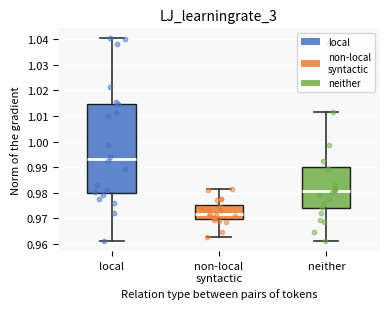

Reading left to right, read every box against the y-axis: the position of its median line, the range the box covers, and the ends of its whiskers. The values are not printed on the chart, so give them approximately, as read against the axis.

local: median 0.993, box 0.980 to 1.015, whiskers 0.961 to 1.040
non-local syntactic: median 0.972, box 0.970 to 0.975, whiskers 0.963 to 0.982
neither: median 0.981, box 0.974 to 0.990, whiskers 0.961 to 1.012